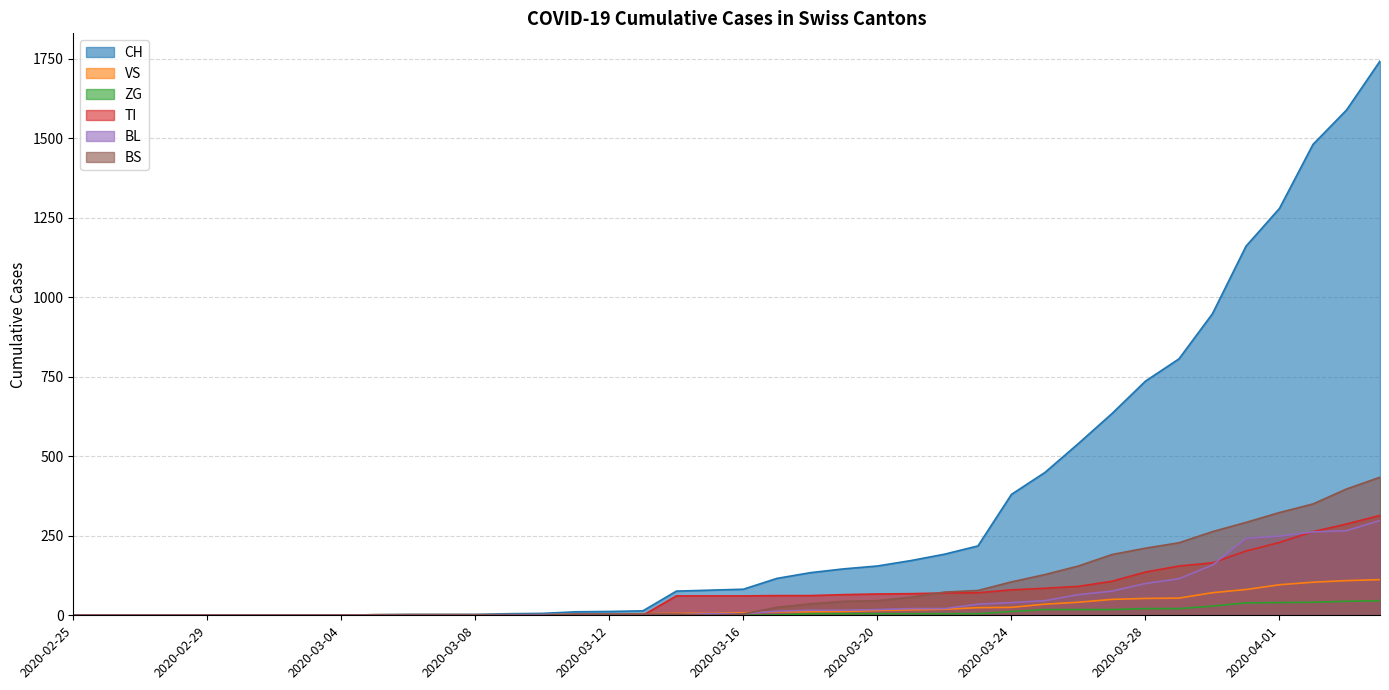

True or false: BS and BL cross at least once.

True